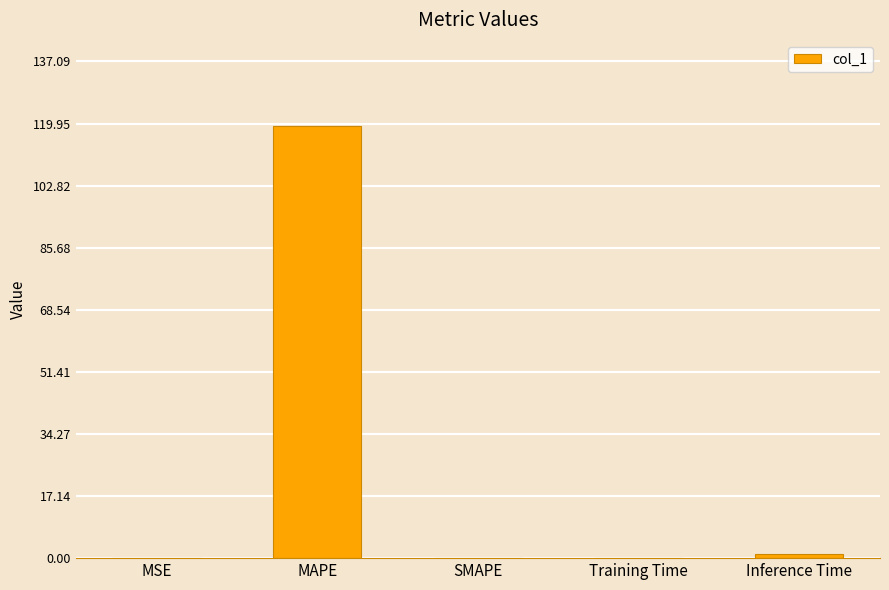

Which category has the highest value across all series?

MAPE